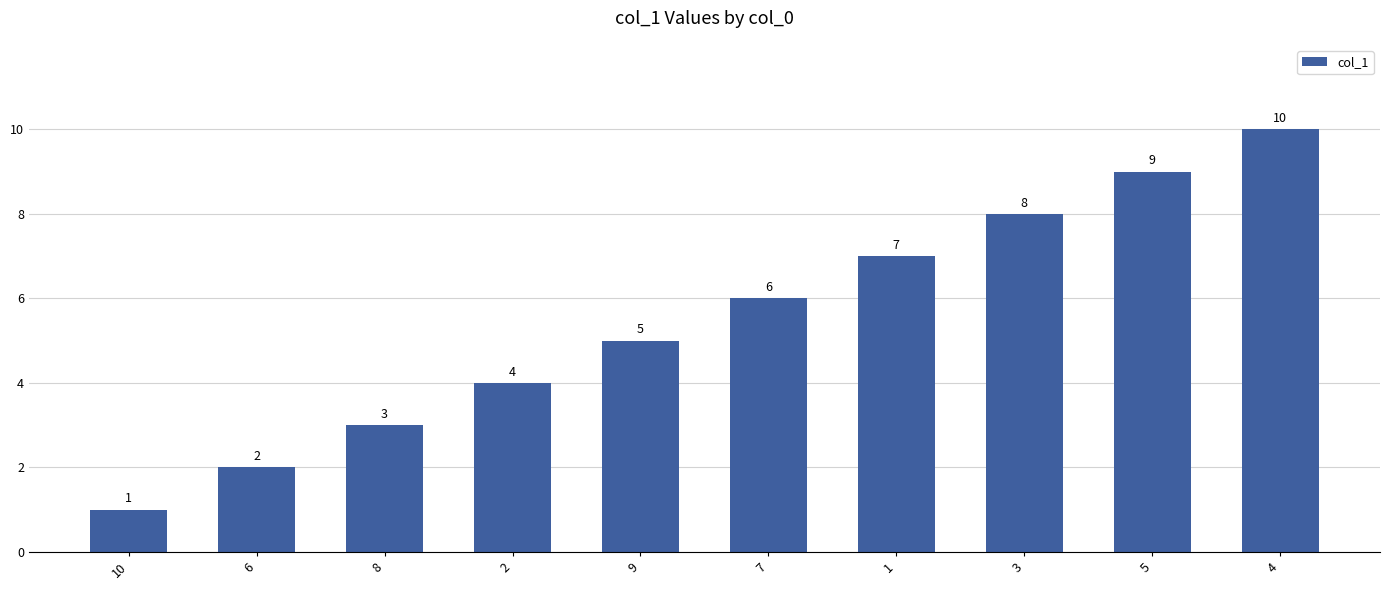

Which label corresponds to the smallest value in the chart?

10